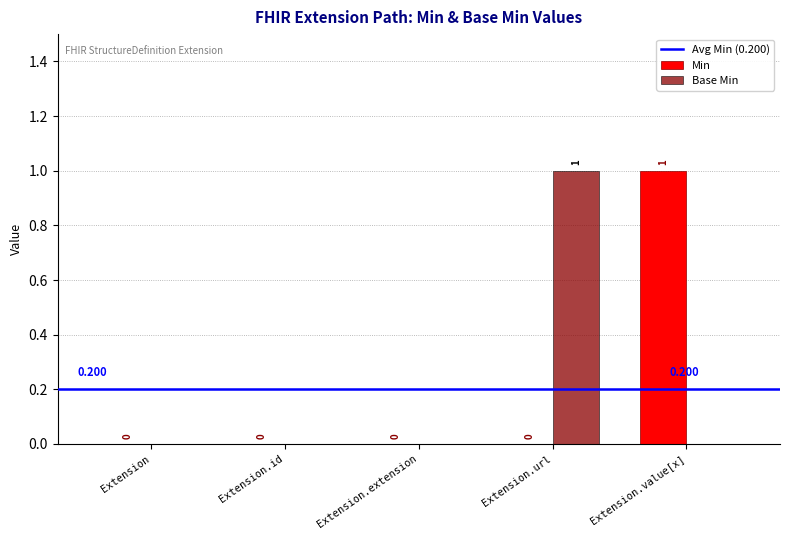

Which series changed the most between Extension and Extension.value[x]?

Min